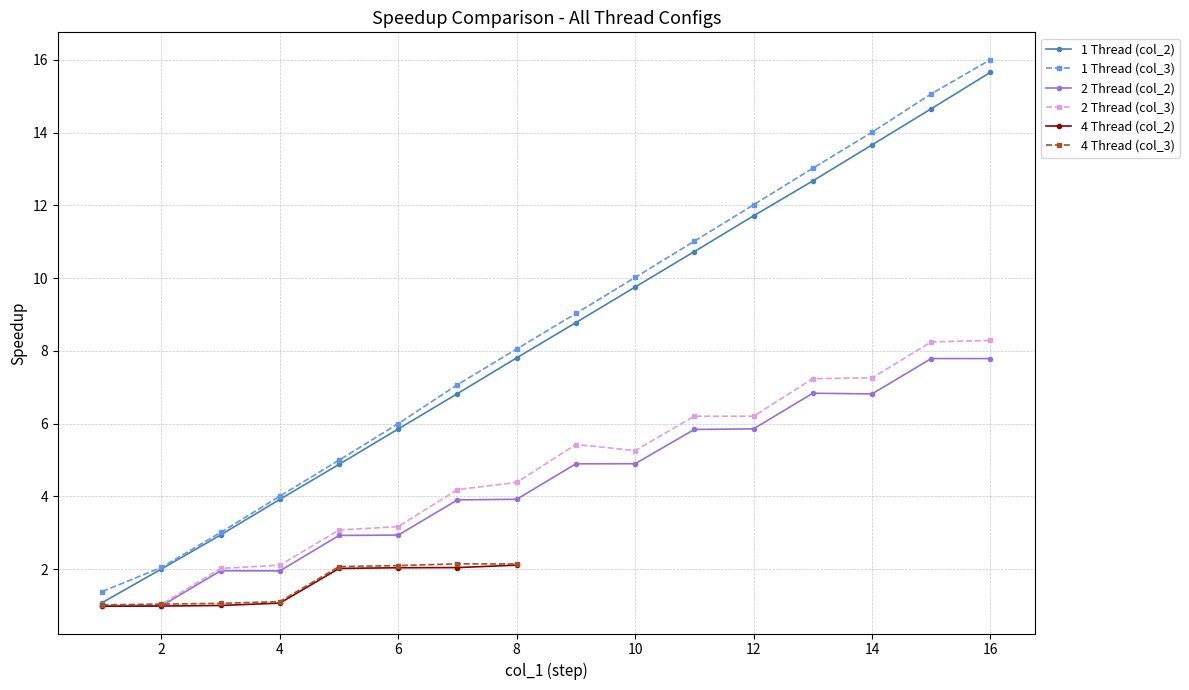

What is the minimum value for 2 Thread (col_3)?

1.0